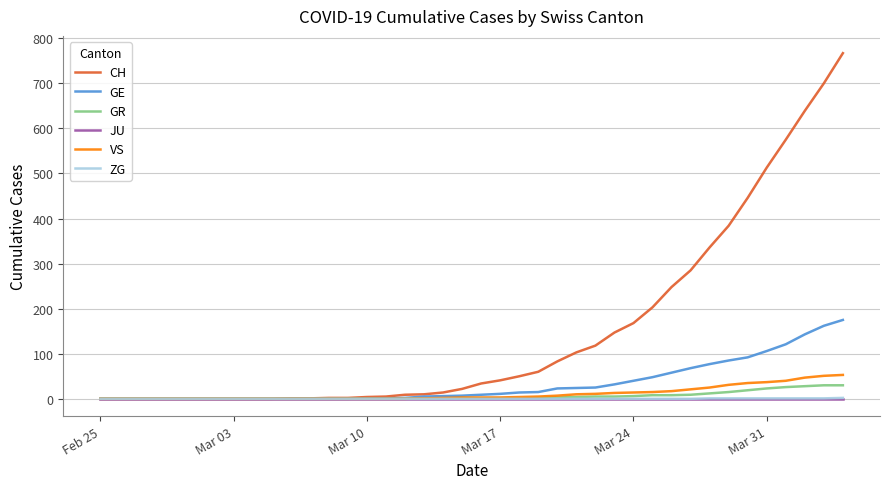

What is the highest value of the GE series?

175